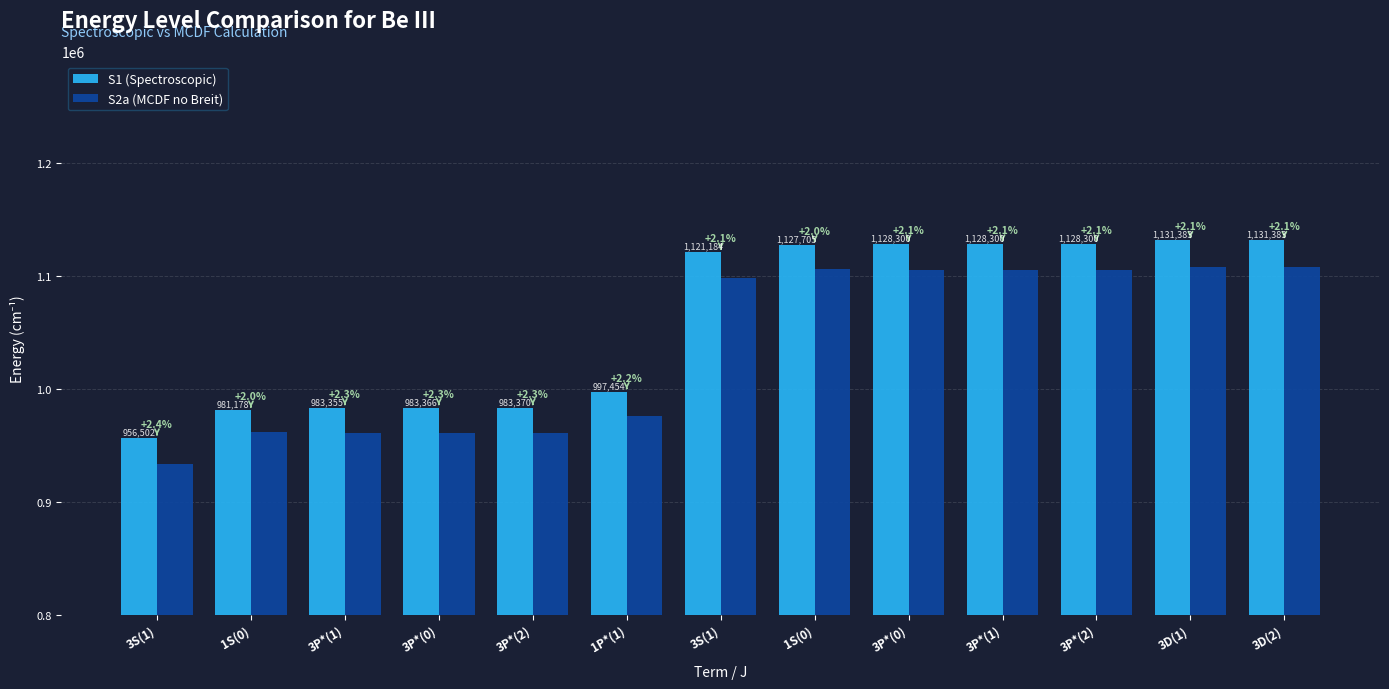

What is the difference between the highest and lowest values at 3P*(1)?

22329.4